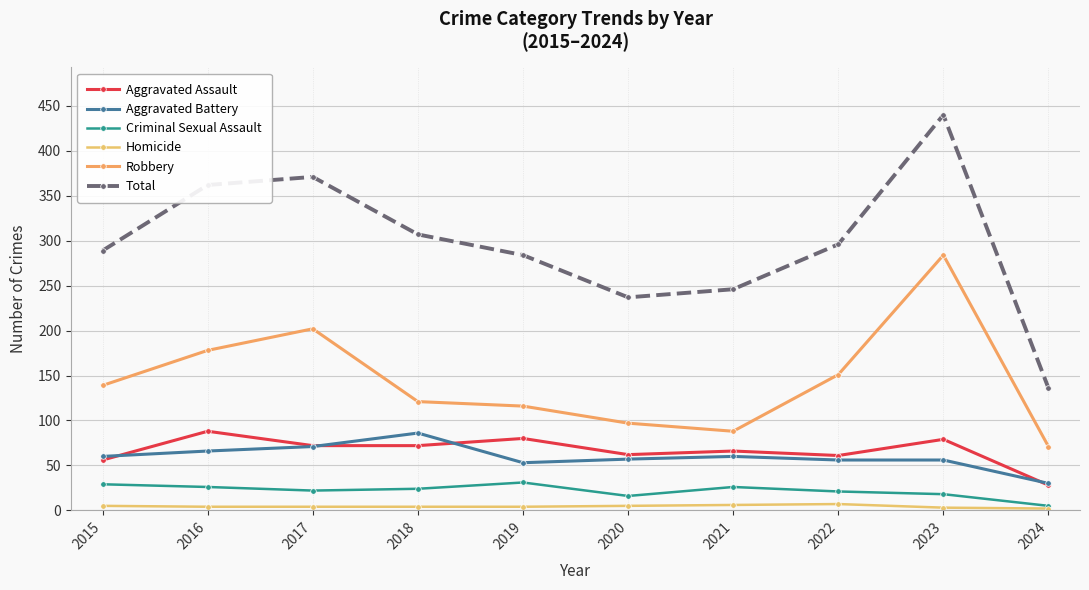

Which series has the widest spread of values?

Total